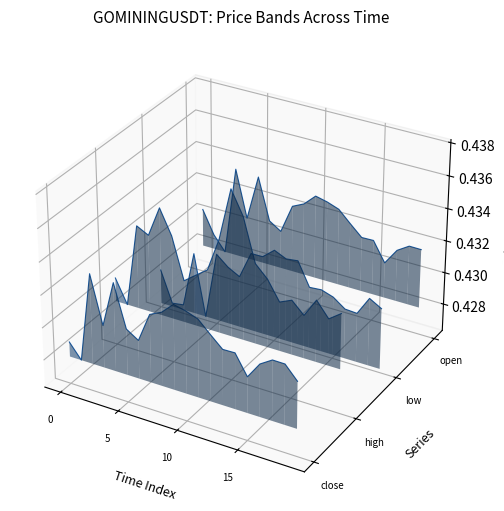

Does the chart display data point markers on the line(s)?

No